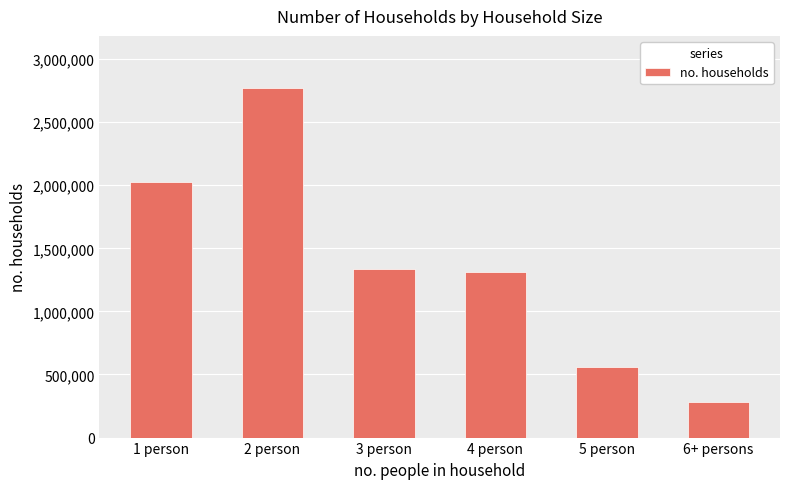

Which has a higher value, 2 person or 1 person?

2 person